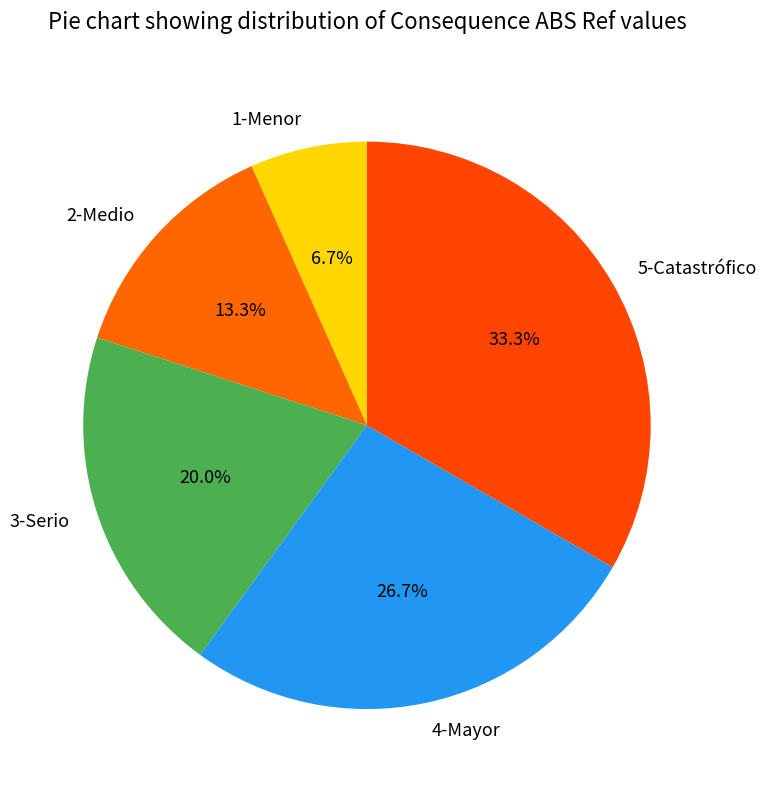

How many slices are in this pie chart?

5